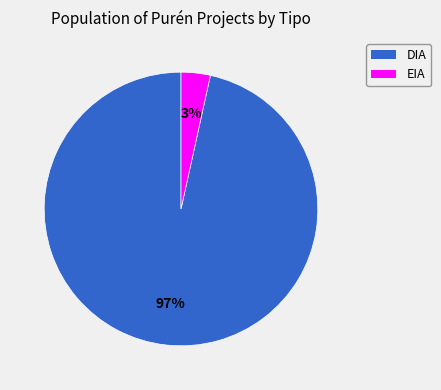

To the nearest percent, what is the average slice percentage?

50%